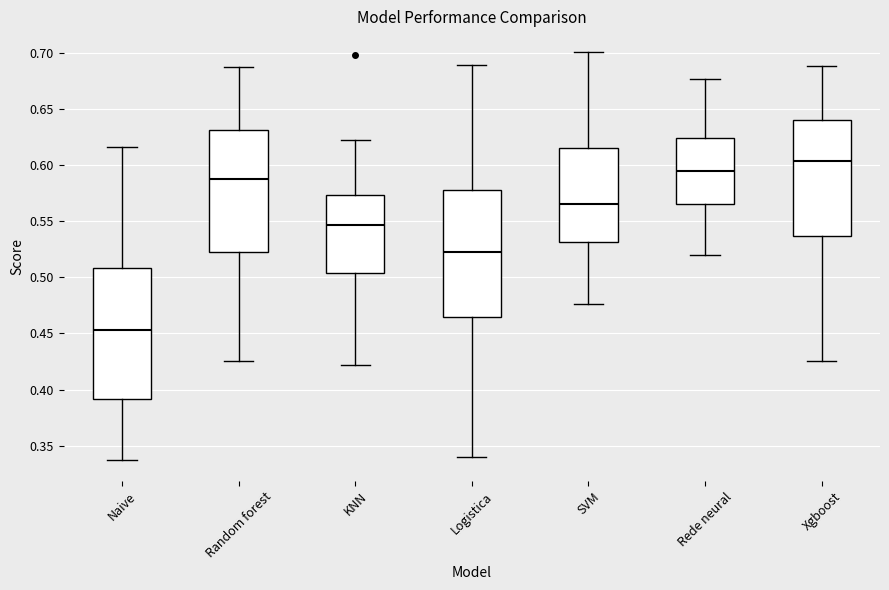

Which box has the lowest median line?

Naive